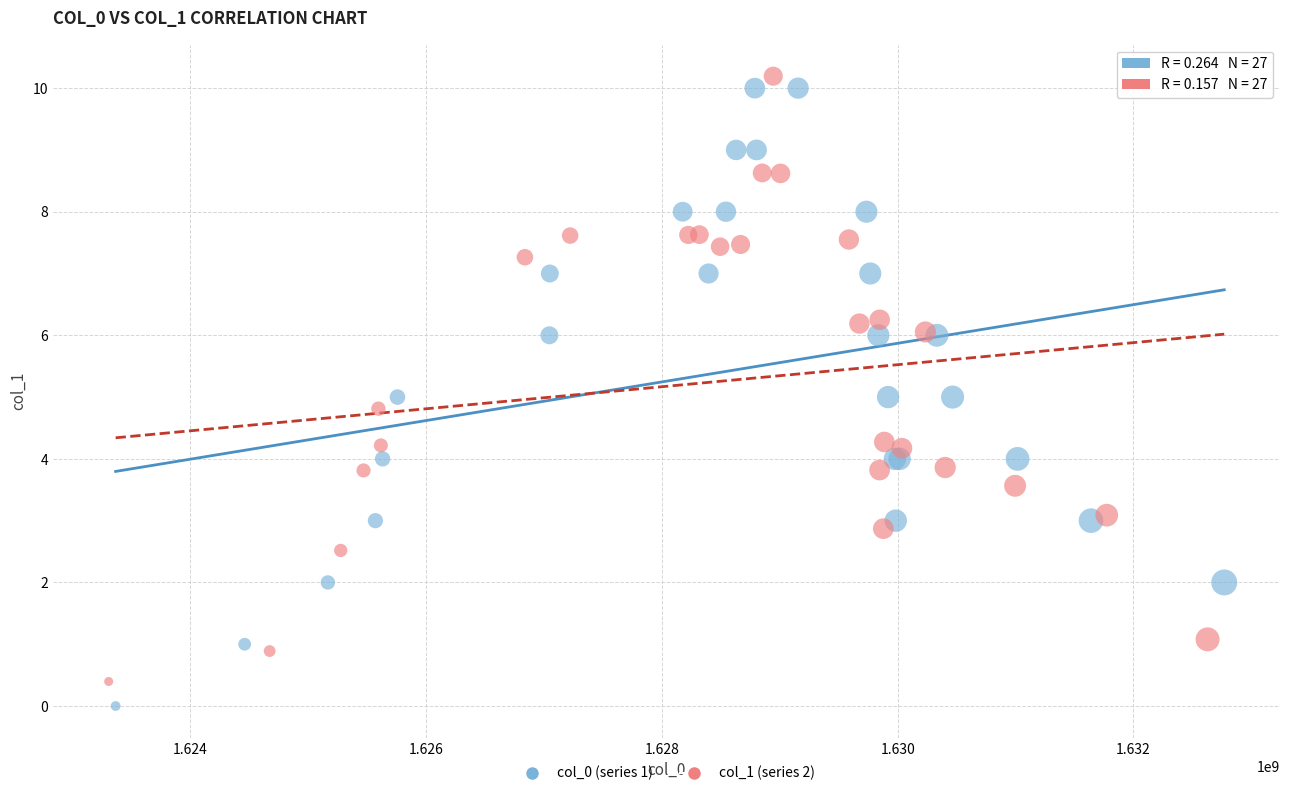

Which series has the largest Y range (max minus min)?

col_0 (series 1)